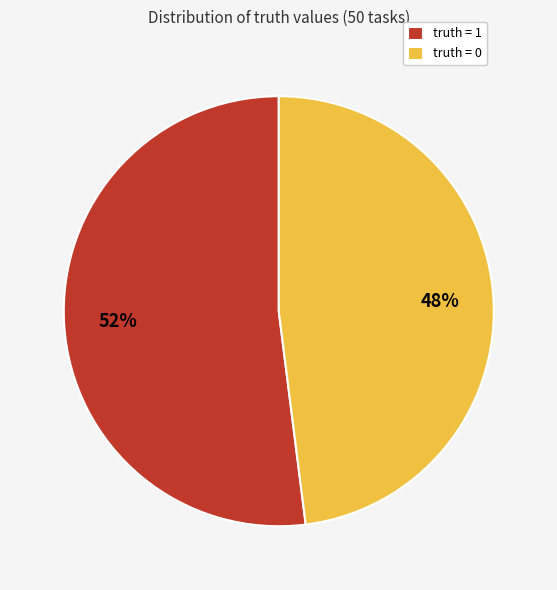

Between truth = 1 and truth = 0, which is larger?

truth = 1